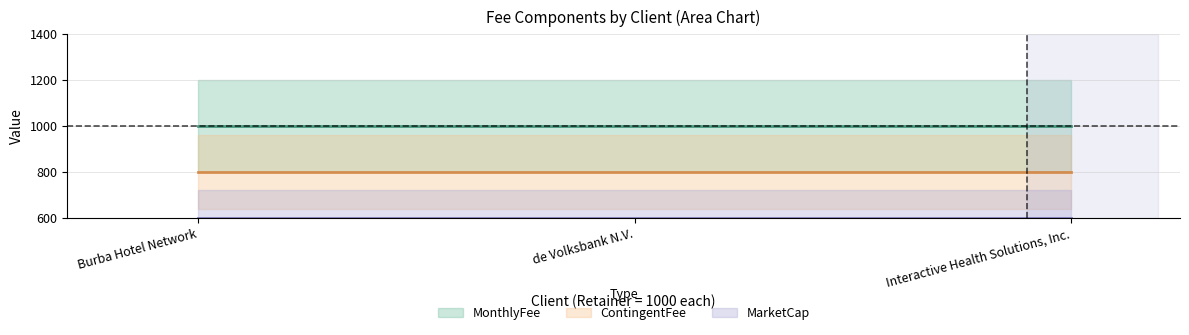

True or false: MonthlyFee (mid) has a value of 1000 at de Volksbank N.V..

True